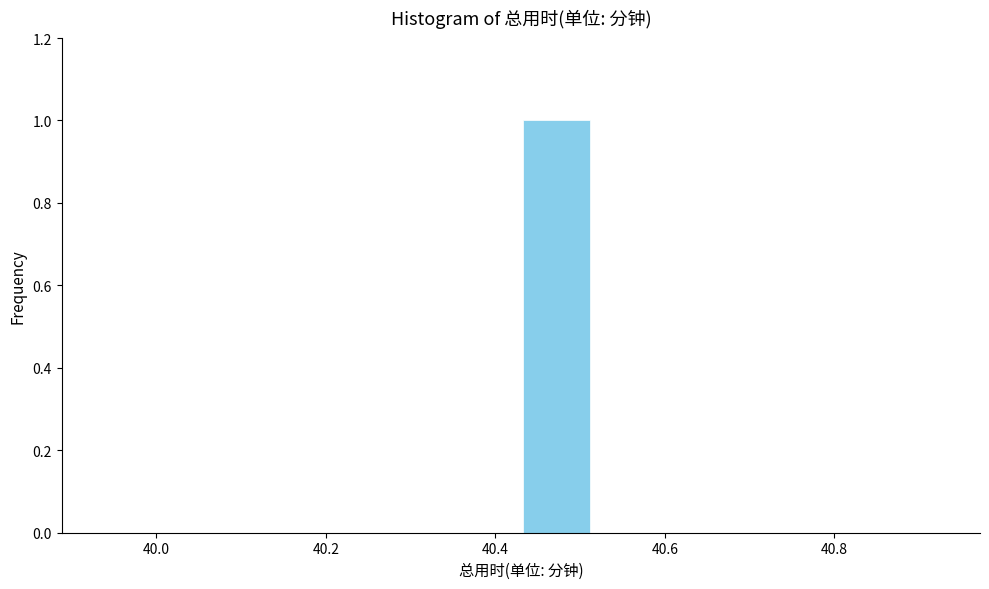

Reading left to right, list every bar in this chart as the range it spans on the x-axis followed by its height. Neither the bar edges nor the heights are printed on the chart, so give them approximately, as read against the axes.

39.94 to 40.02: 0
40.02 to 40.10: 0
40.10 to 40.18: 0
40.18 to 40.26: 0
40.26 to 40.34: 0
40.34 to 40.44: 0
40.44 to 40.52: 1
40.52 to 40.60: 0
40.60 to 40.68: 0
40.68 to 40.76: 0
40.76 to 40.84: 0
40.84 to 40.94: 0